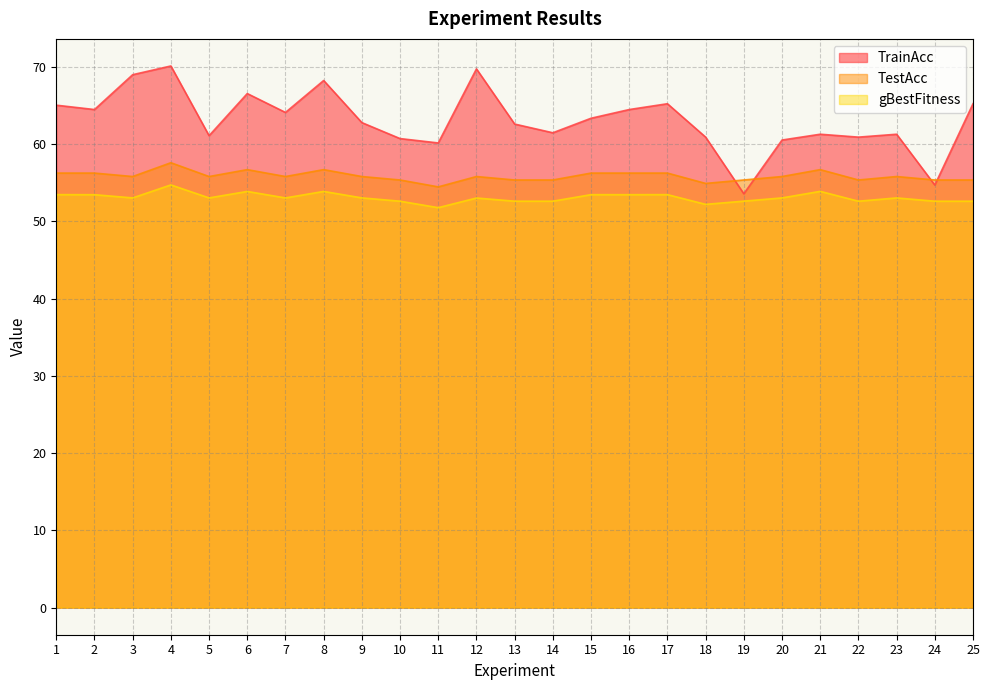

What is the maximum value for gBestFitness?

54.7